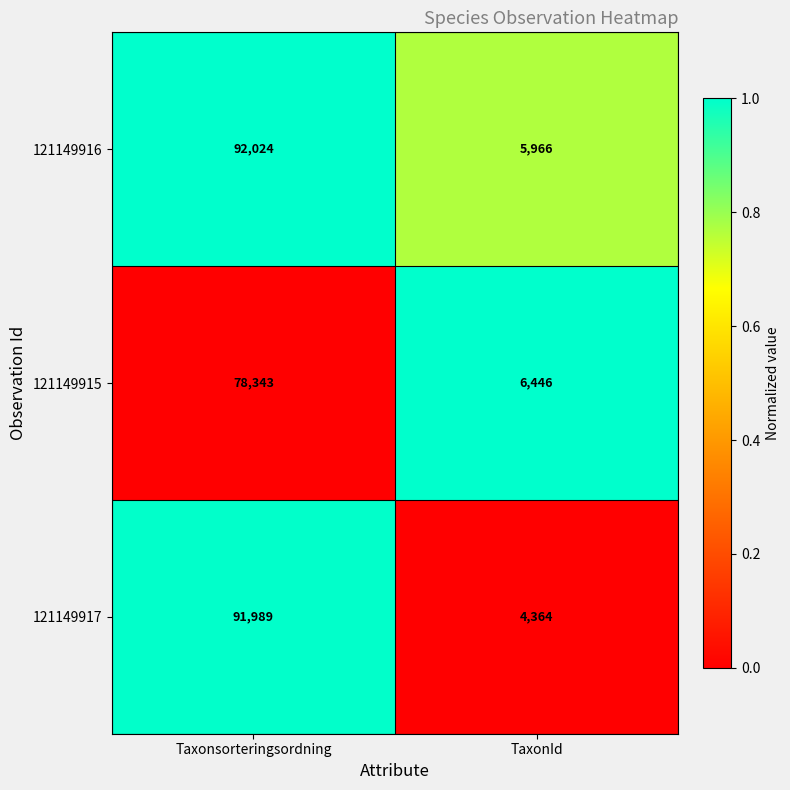

Which category has the highest value across all series?

Taxonsorteringsordning